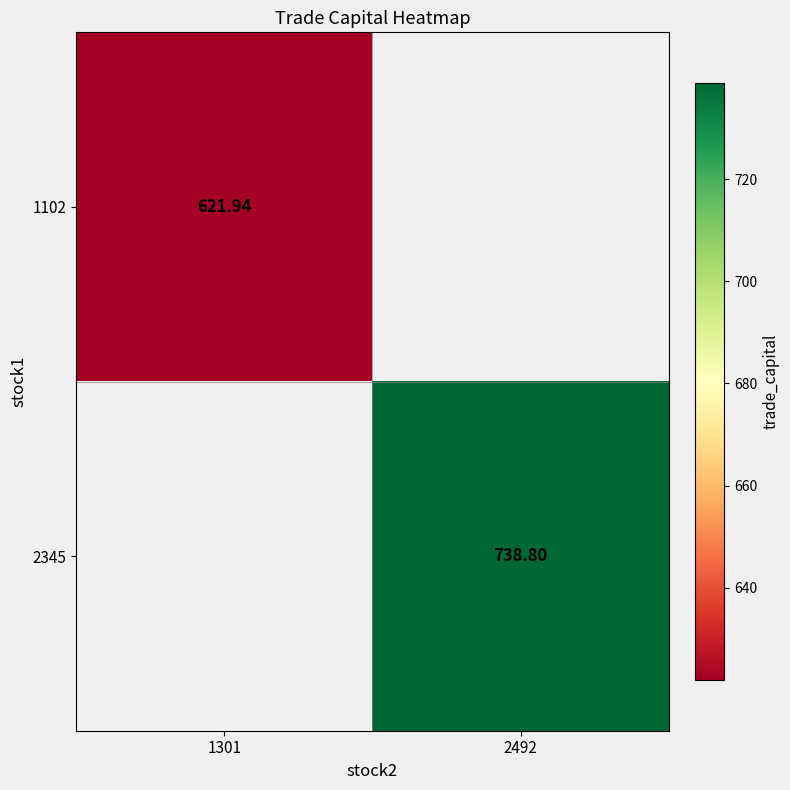

Count the number of categories in the chart.

2